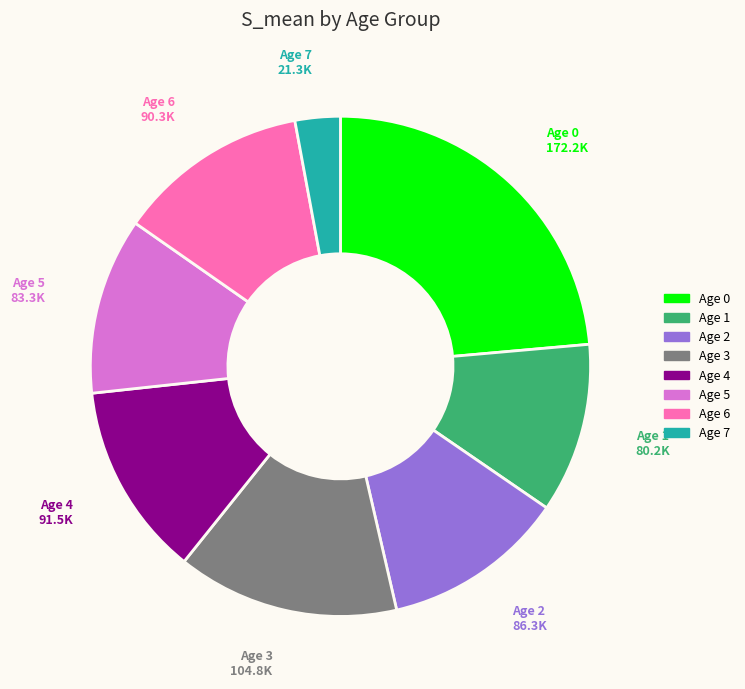

How many segments does this pie chart have?

8